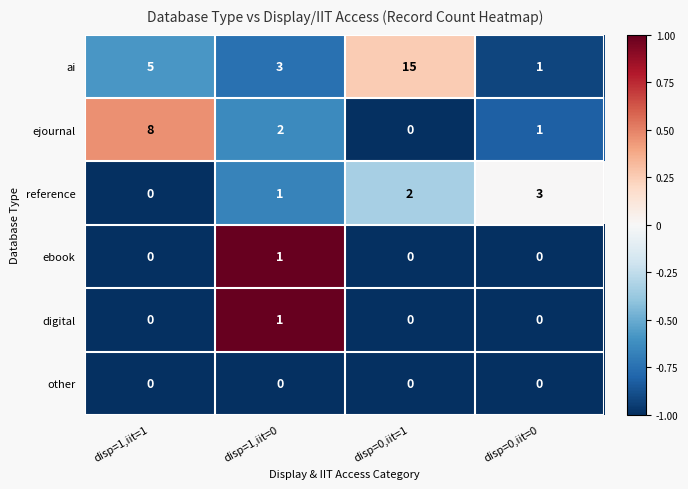

The ebook series shows 1 at disp=1,iit=1. True or false?

False